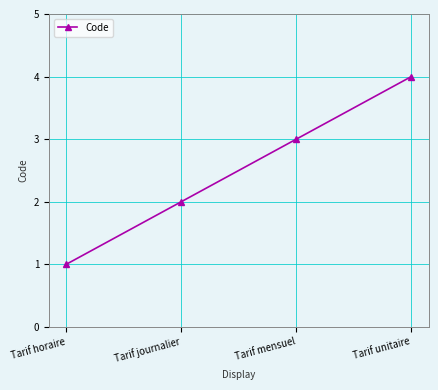

Reading left to right, transcribe all the data shown in this chart.

1	2	3	4